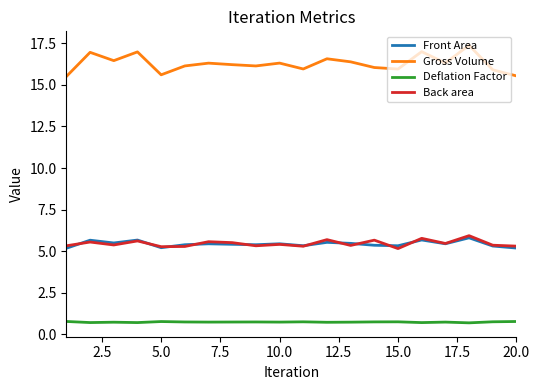

In Deflation Factor, how many points are higher than both neighbors (excluding endpoints)?

6